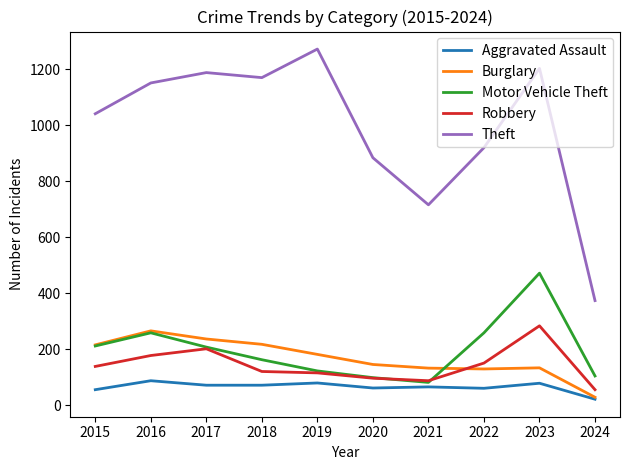

Which series has the largest range (max minus min)?

Theft